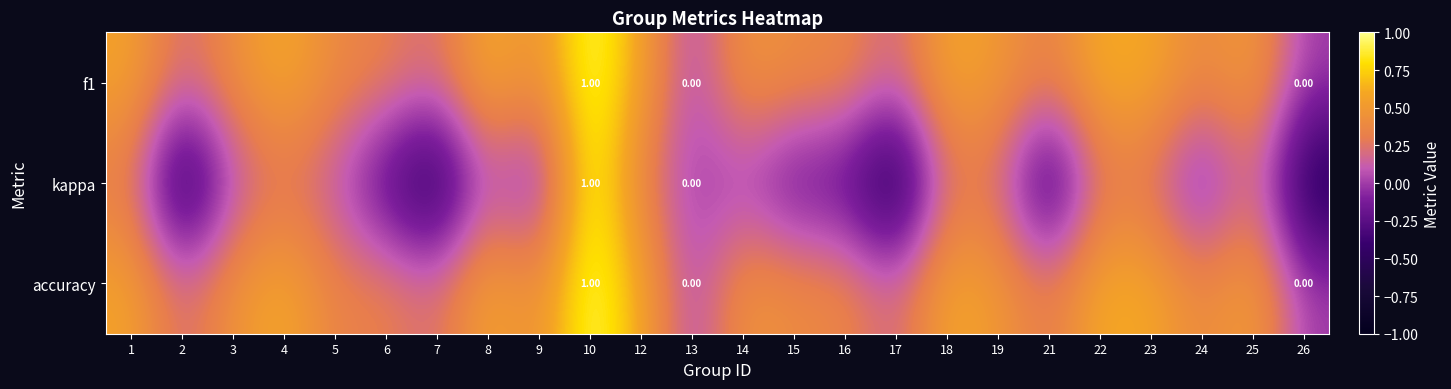

At which category is the sum across all series the highest?

10